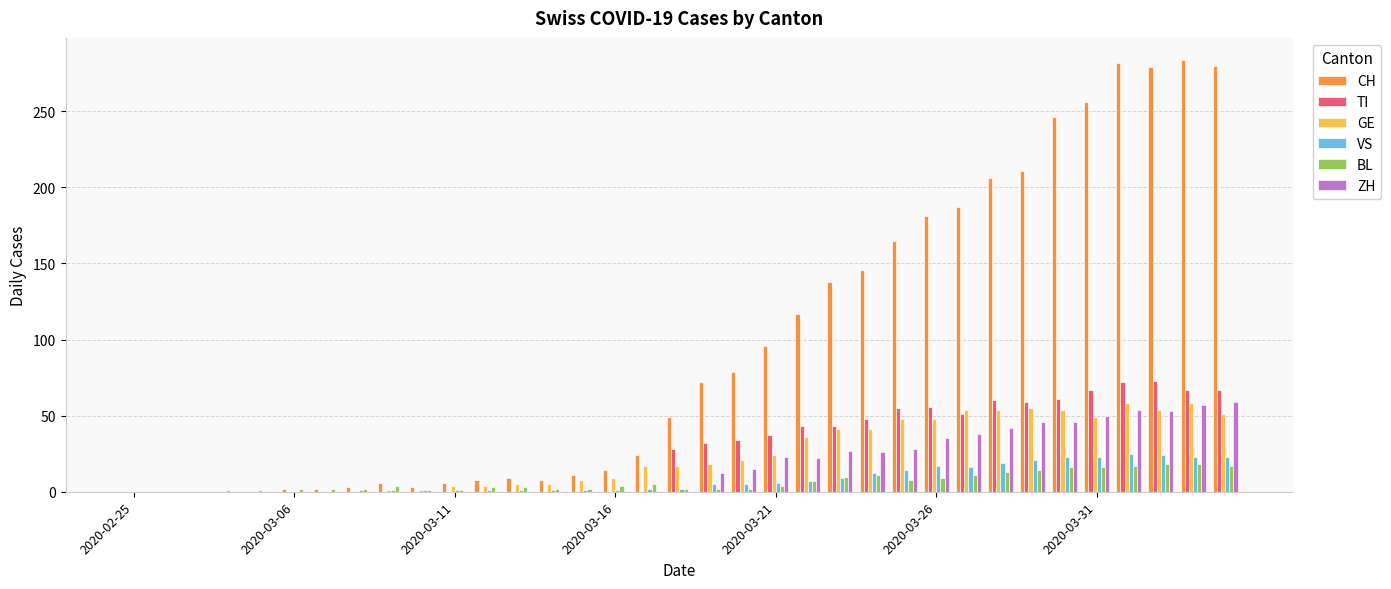

What is the greatest value displayed?

284